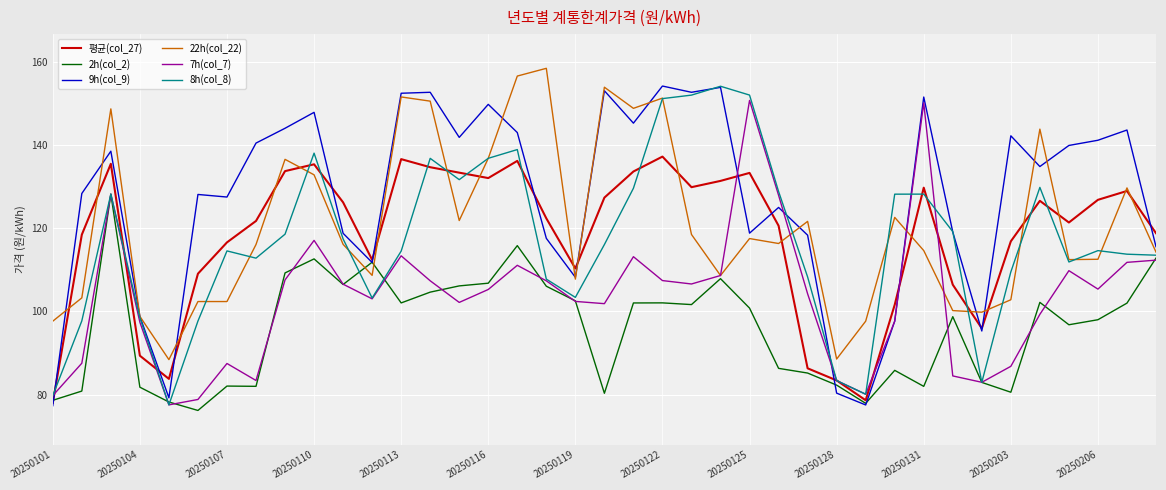

What is the maximum value shown in the chart?

158.4